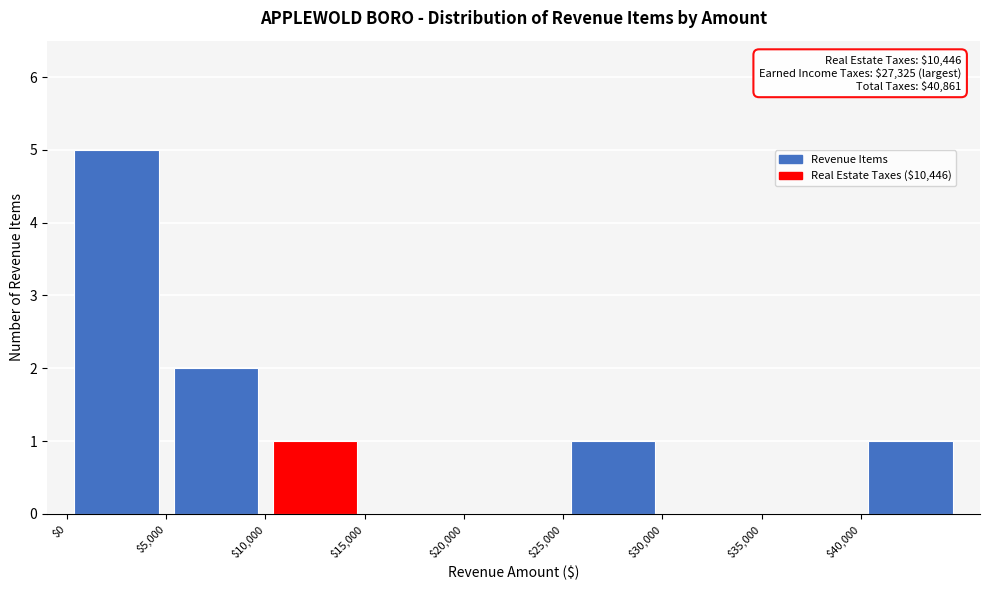

Which range on the x-axis has the tallest bar?

0 to 5000